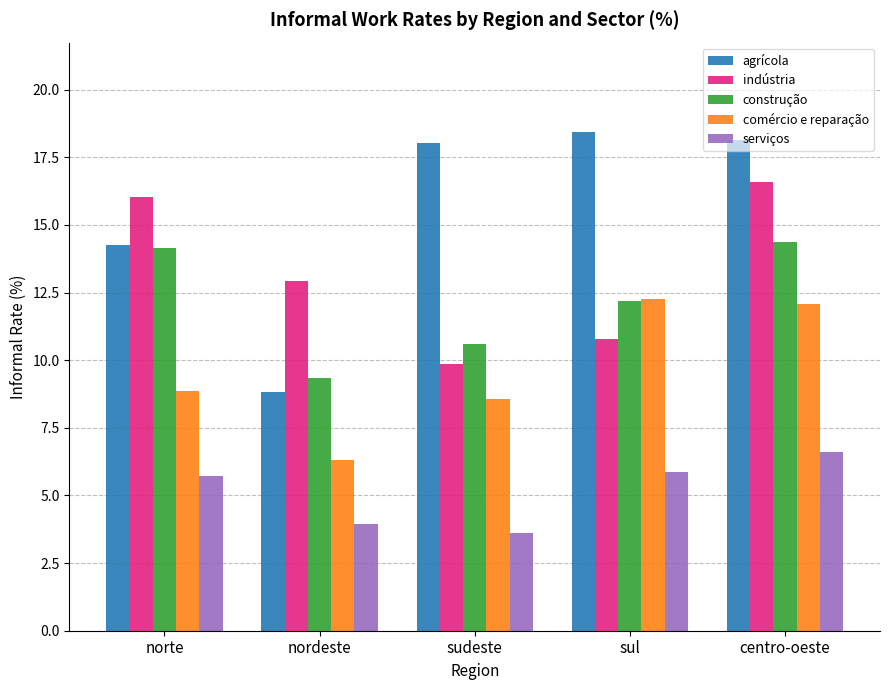

What is the difference between the maximum and minimum values in the comércio e reparação series?

6.0